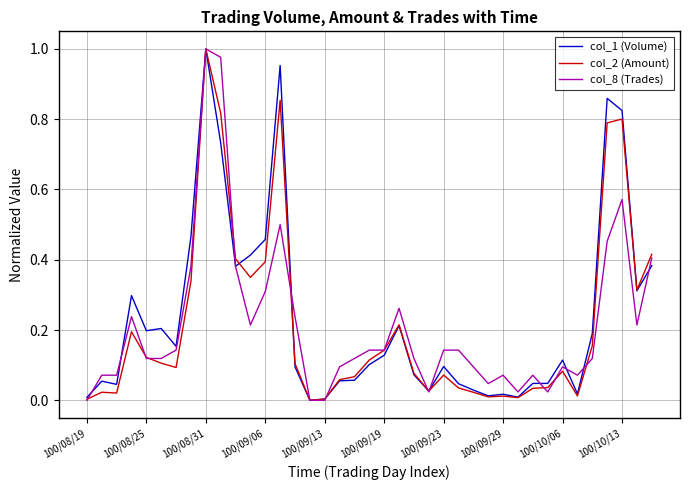

What are all the series names shown in the legend?

col_1 (Volume), col_2 (Amount), col_8 (Trades)